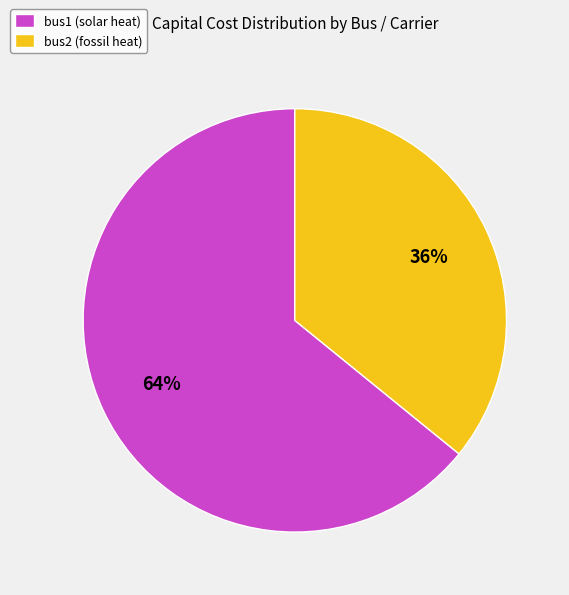

Do bus1 (solar heat) and bus2 (fossil heat) together represent more than half of the pie?

Yes